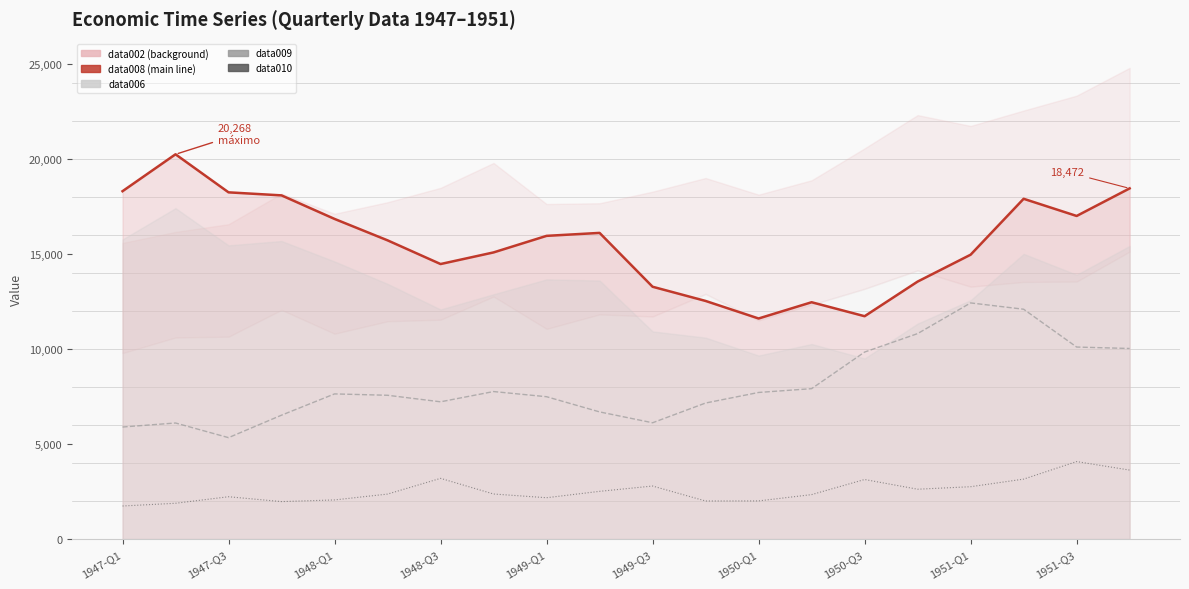

At which label is data010 closest to 2914?

1949-Q3